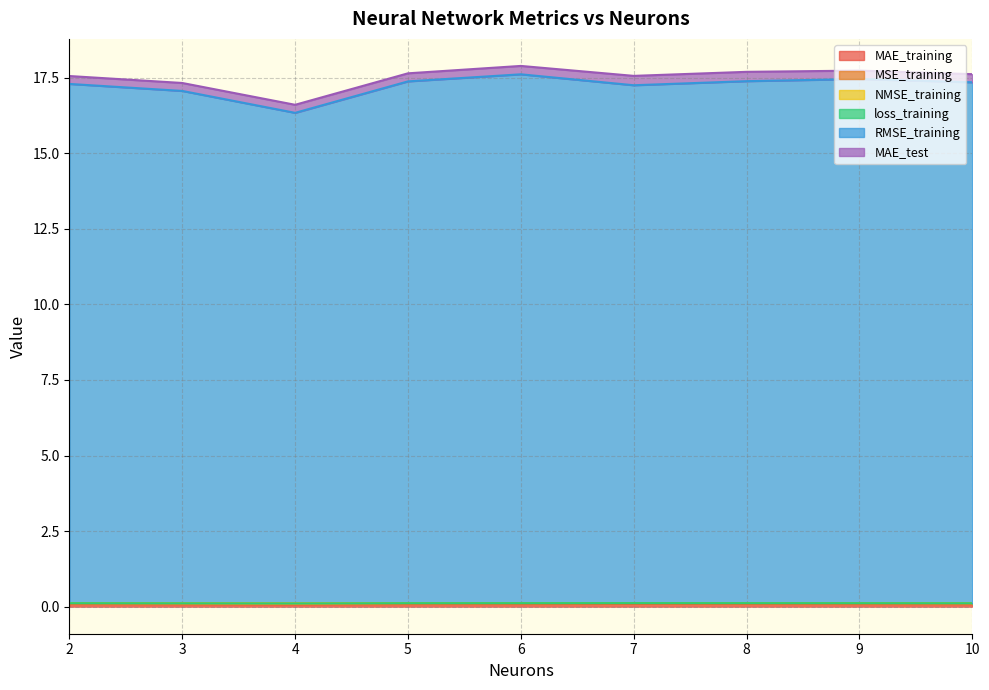

Between 5 and 3, which is larger?

5